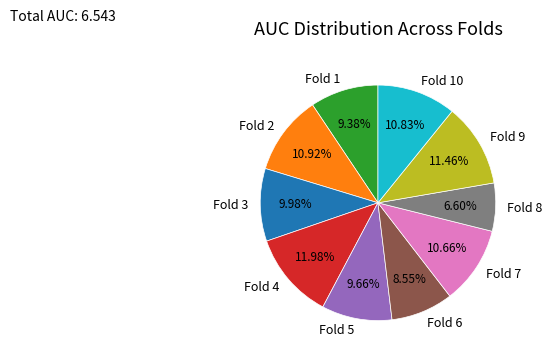

To the nearest percent, what is the difference between the largest and smallest slice percentages?

5%